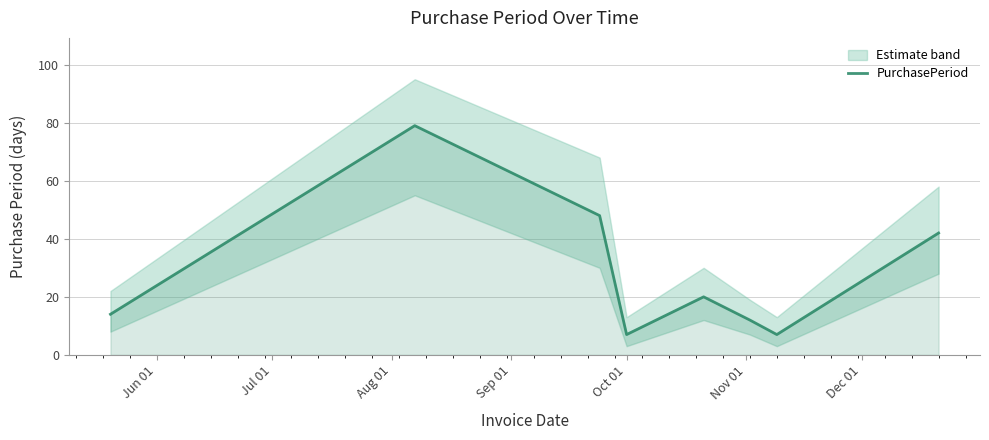

What is the lowest value of the PurchasePeriod series?

7